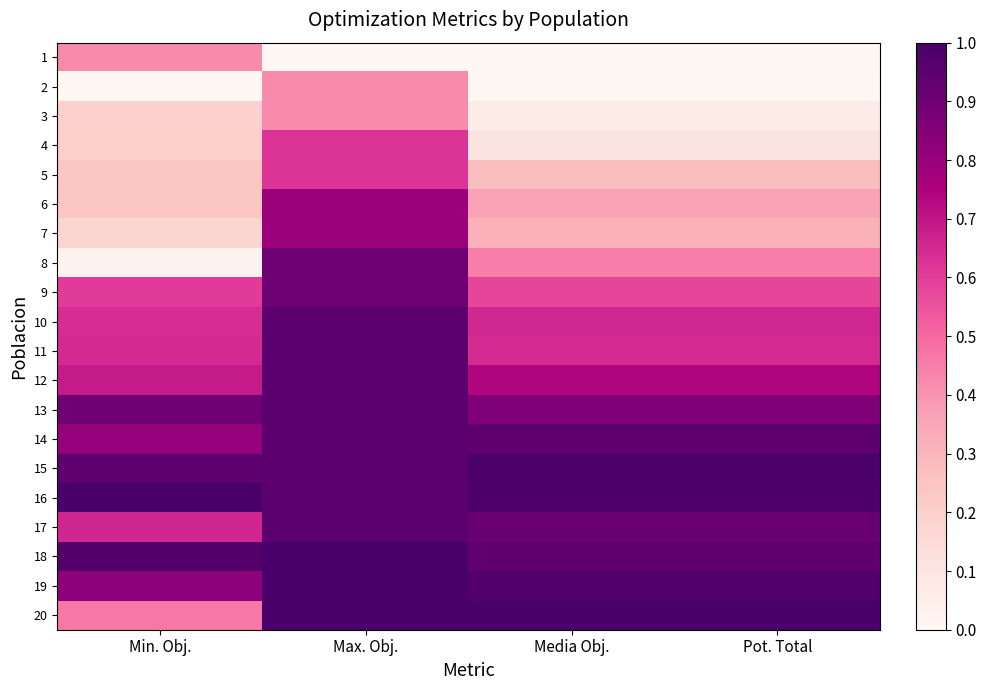

How many series are shown in this chart?

20